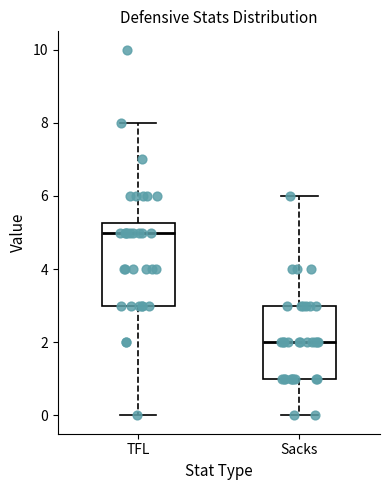

Comparing the boxes themselves (not the whiskers), which one is the tallest?

TFL